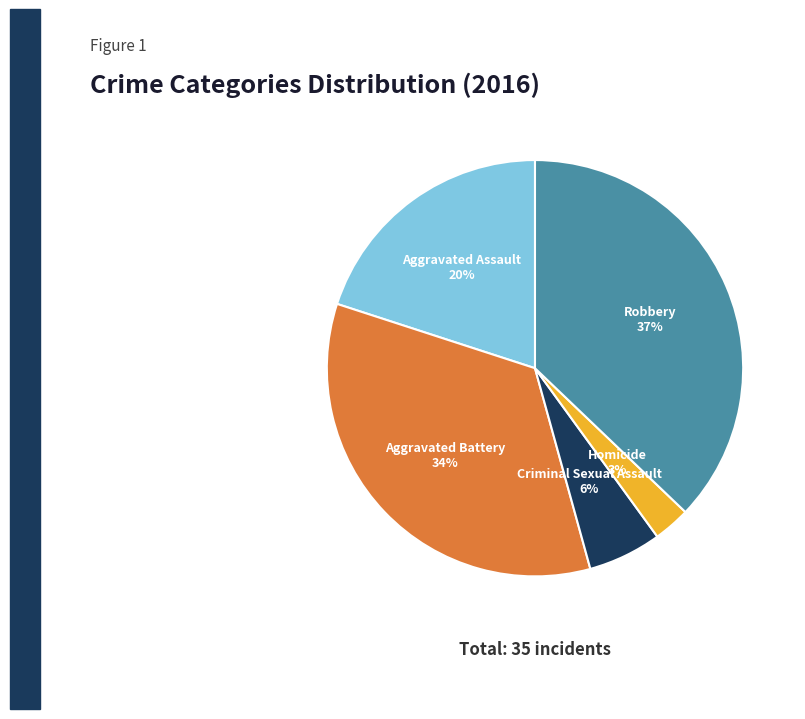

Is there any slice that represents more than half of the pie?

No